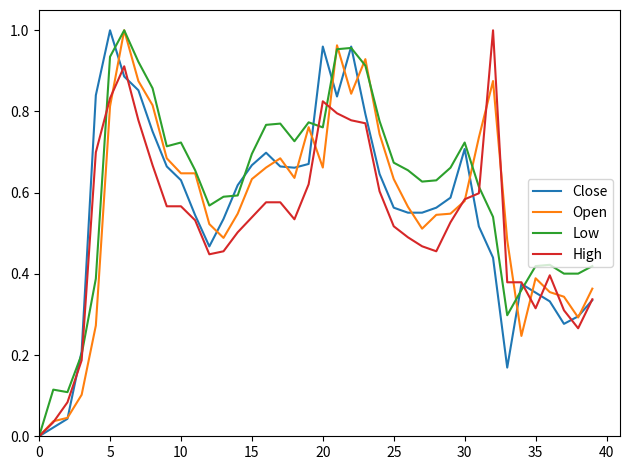

Which series has the largest total across all categories?

Low